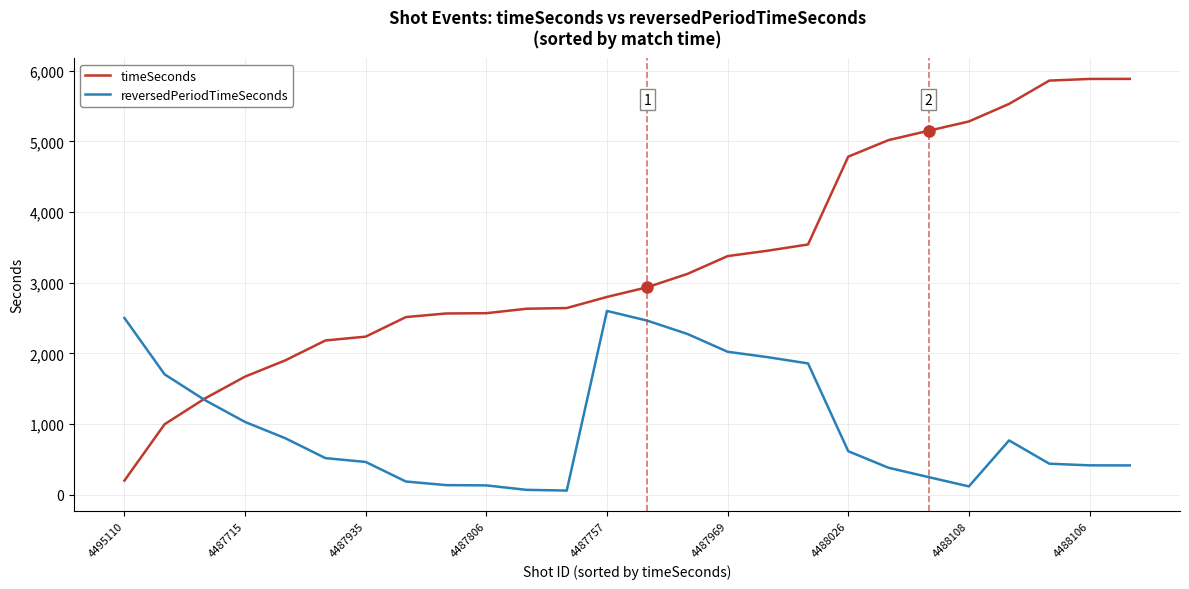

List the series in order of their overall mean, highest first.

timeSeconds, reversedPeriodTimeSeconds